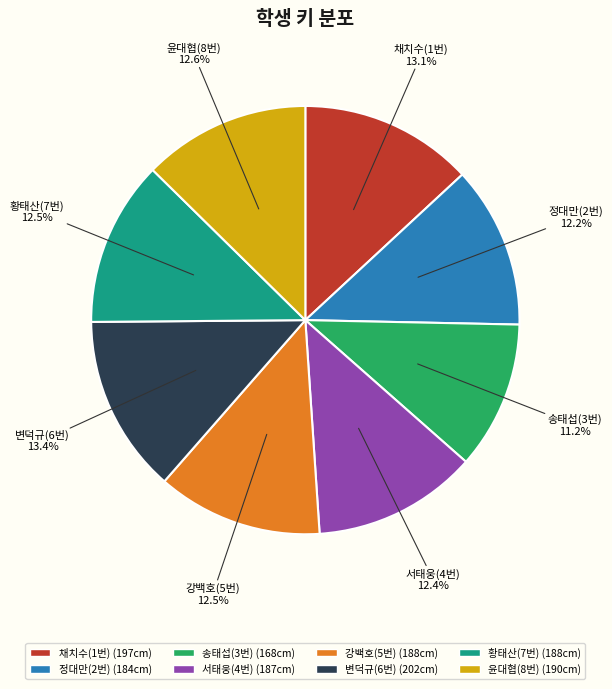

Between 서태웅(4번) and 송태섭(3번), which is larger?

서태웅(4번)